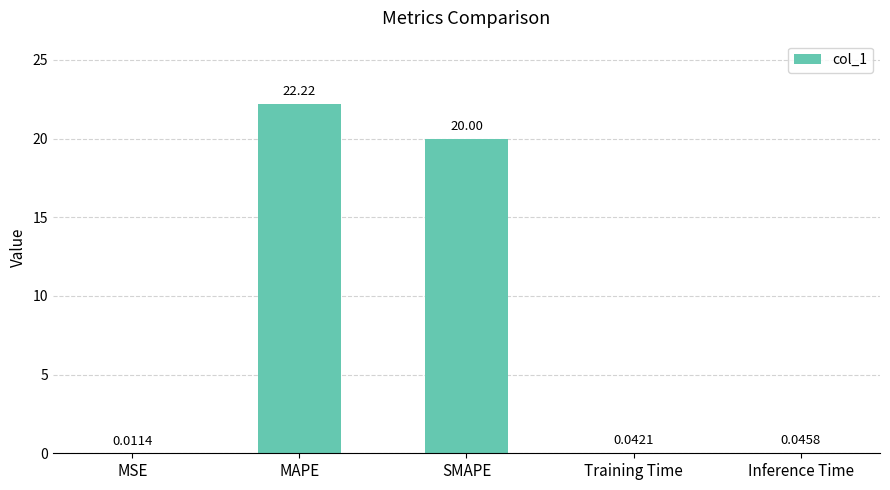

What is the change in value from MAPE to SMAPE?

-2.2